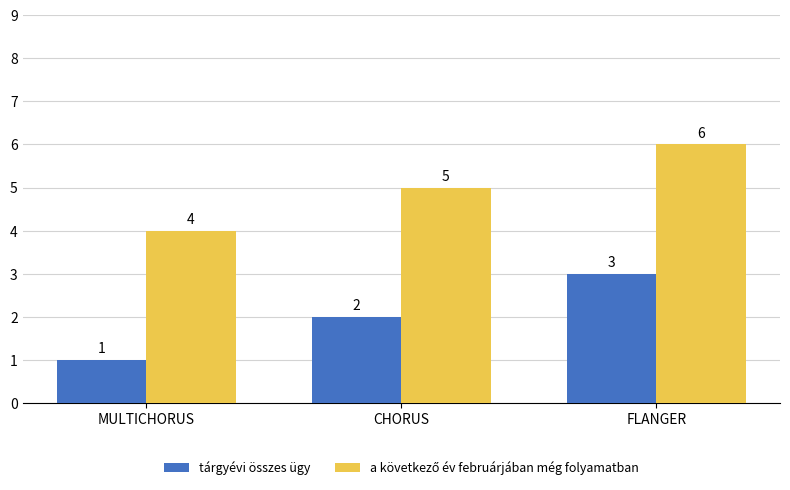

What is the difference between the highest and lowest values at CHORUS?

3